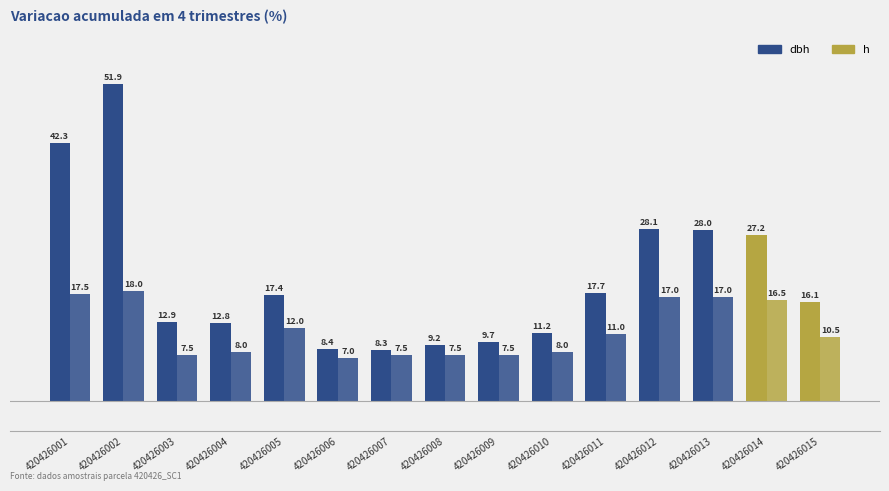

Rank the categories by dbh value from highest to lowest.

420426002, 420426001, 420426012, 420426013, 420426014, 420426011, 420426005, 420426015, 420426003, 420426004, 420426010, 420426009, 420426008, 420426006, 420426007